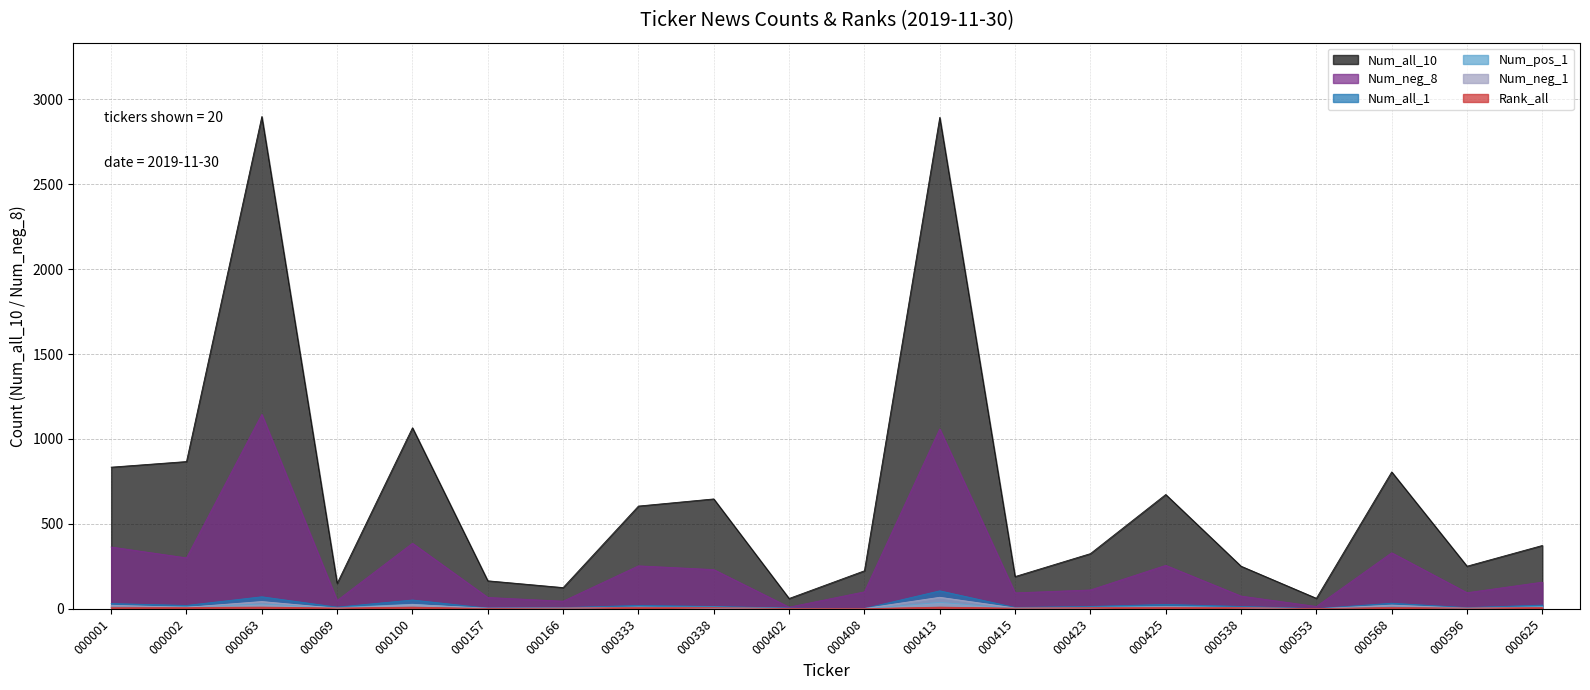

List the series in order of their peak value, highest first.

Num_all_10, Num_neg_8, Num_all_1, Num_neg_1, Num_pos_1, Rank_all